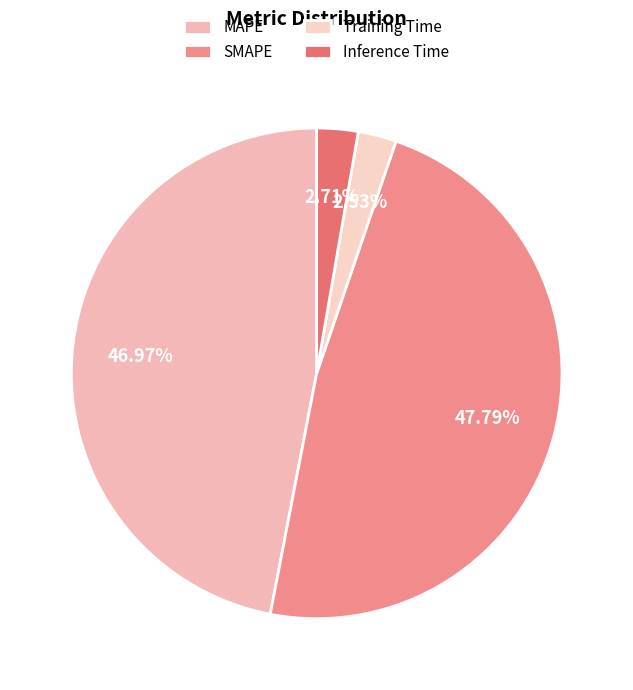

To the nearest percent, what is the average slice percentage?

25%